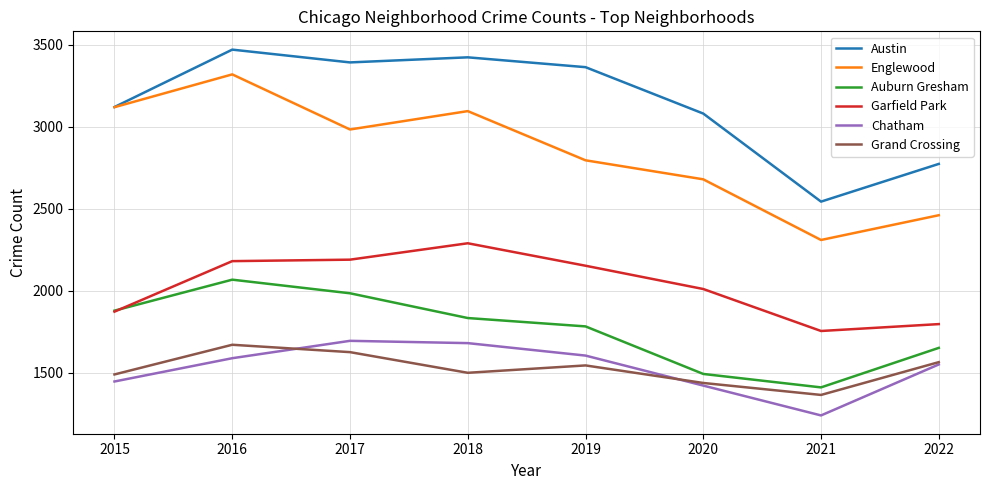

What is the minimum value shown in the chart?

1239